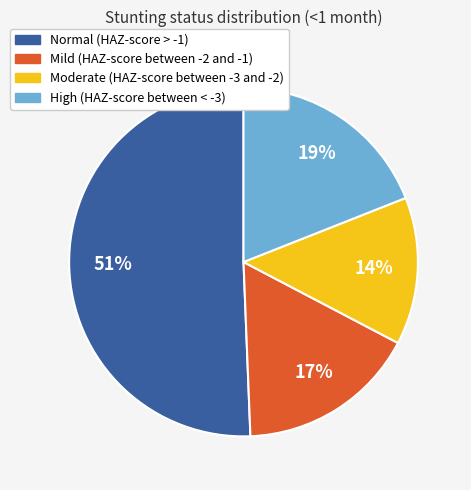

Which slice is the largest?

Normal (HAZ-score > -1)